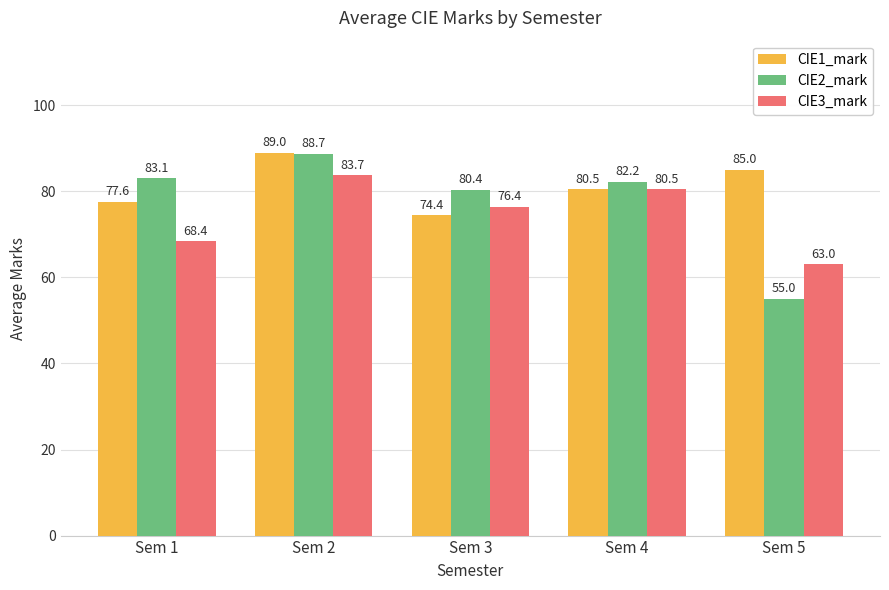

Is it true that CIE2_mark equals 143.0 at Sem 4?

False